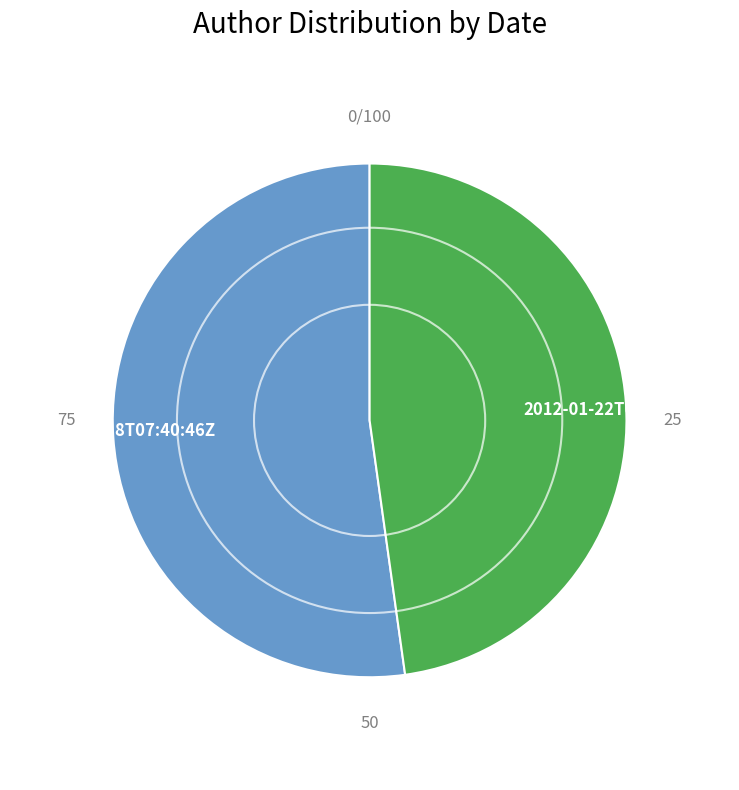

How many segments does this pie chart have?

2